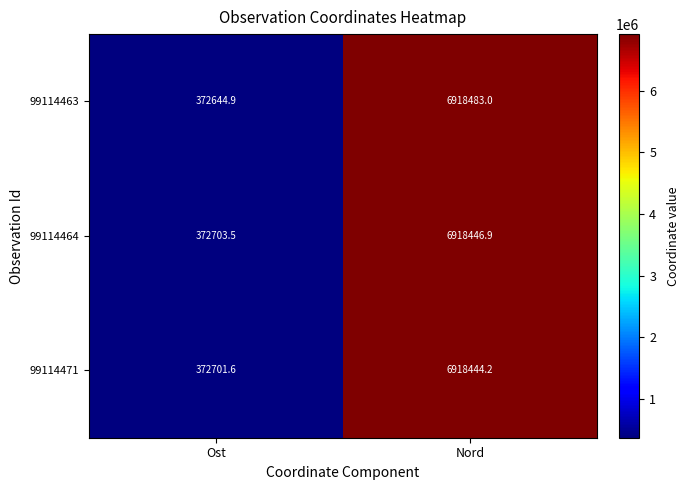

What is the minimum value shown in the chart?

372644.9